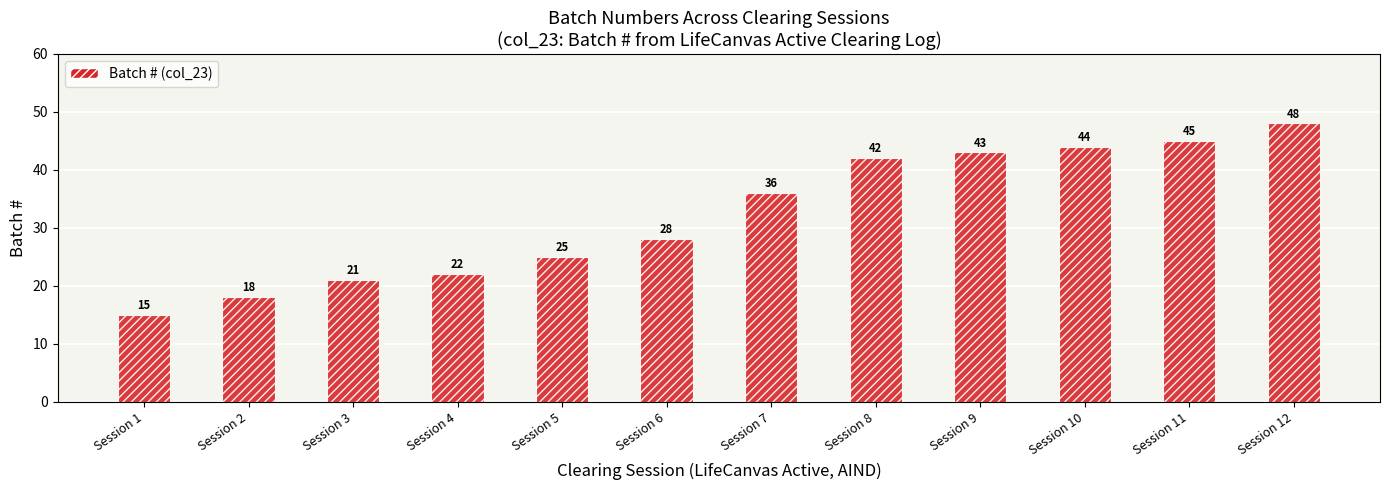

Rank the categories by value from highest to lowest.

Session 12, Session 11, Session 10, Session 9, Session 8, Session 7, Session 6, Session 5, Session 4, Session 3, Session 2, Session 1